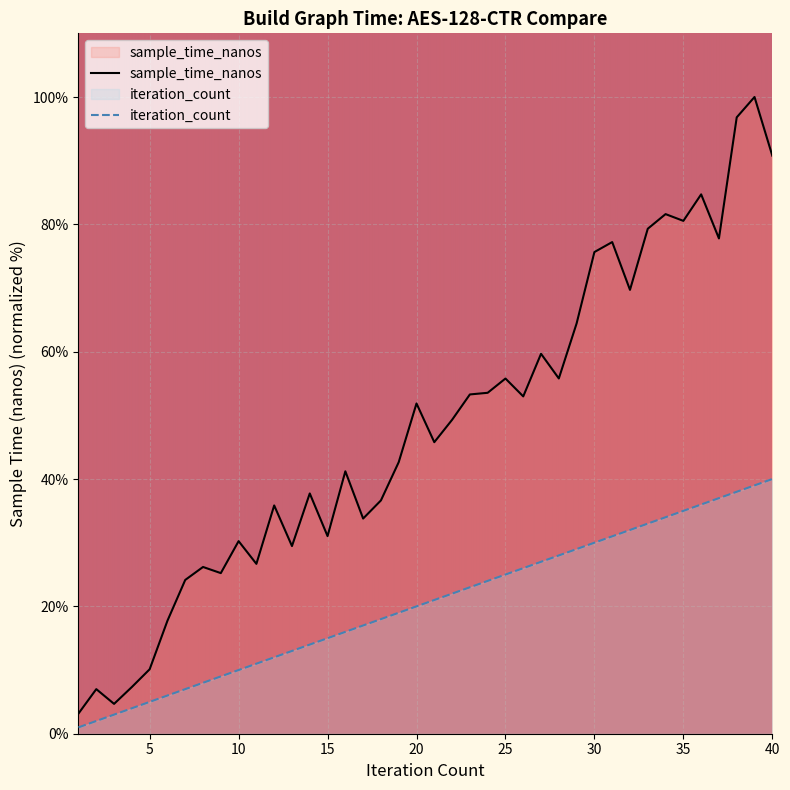

Between 1000 and 1000, which series saw the biggest shift?

sample_time_nanos